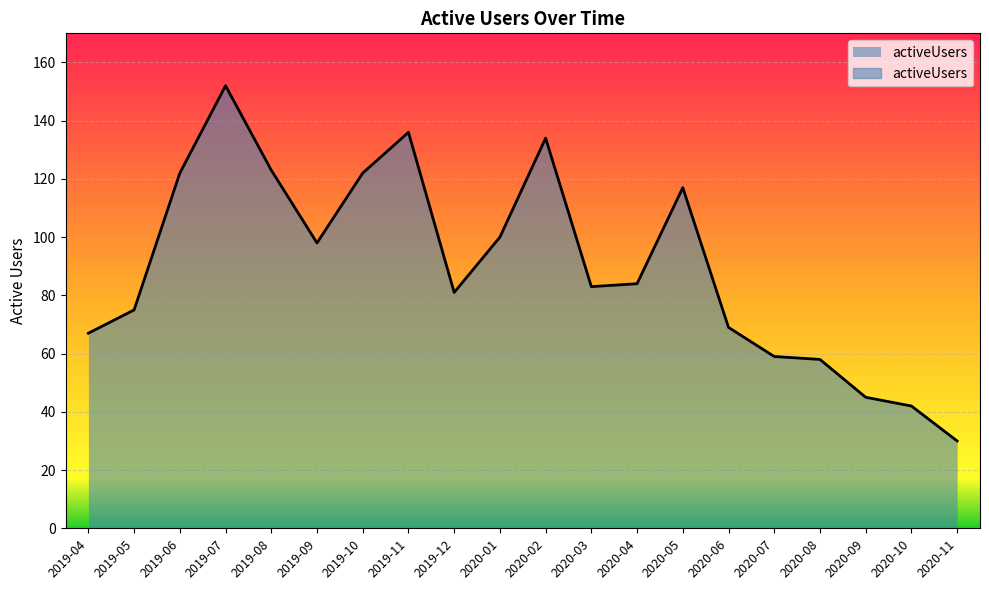

Reading left to right, list all the values displayed in this chart.

67	75	122	152	123	98	122	136	81	100	134	83	84	117	69	59	58	45	42	30